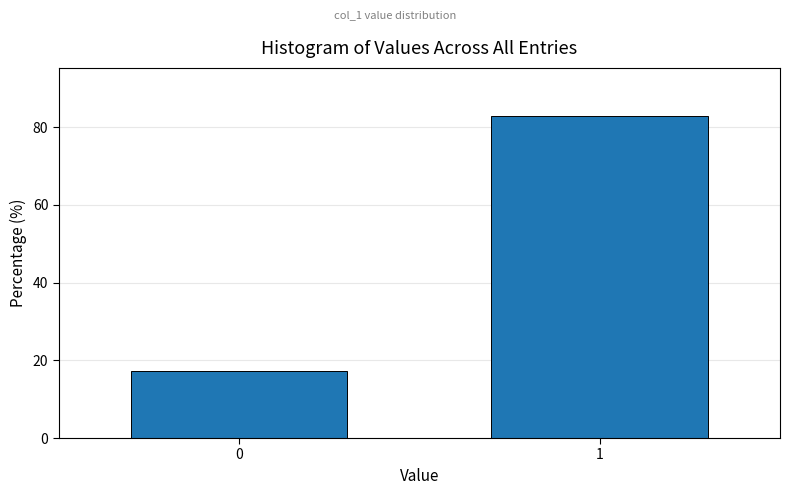

Reading left to right, transcribe all the data shown in this chart.

17.1	82.9